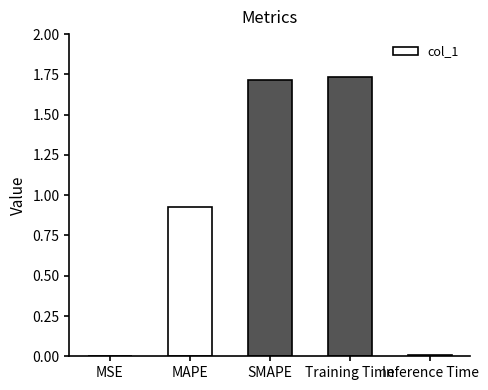

Between Training Time and MSE, which is larger?

Training Time